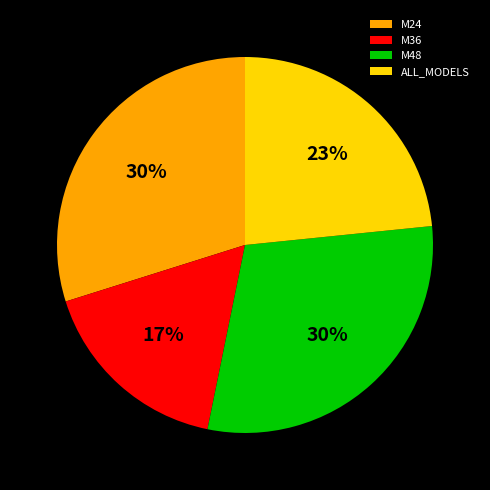

Does M36 represent more than half of the total?

No